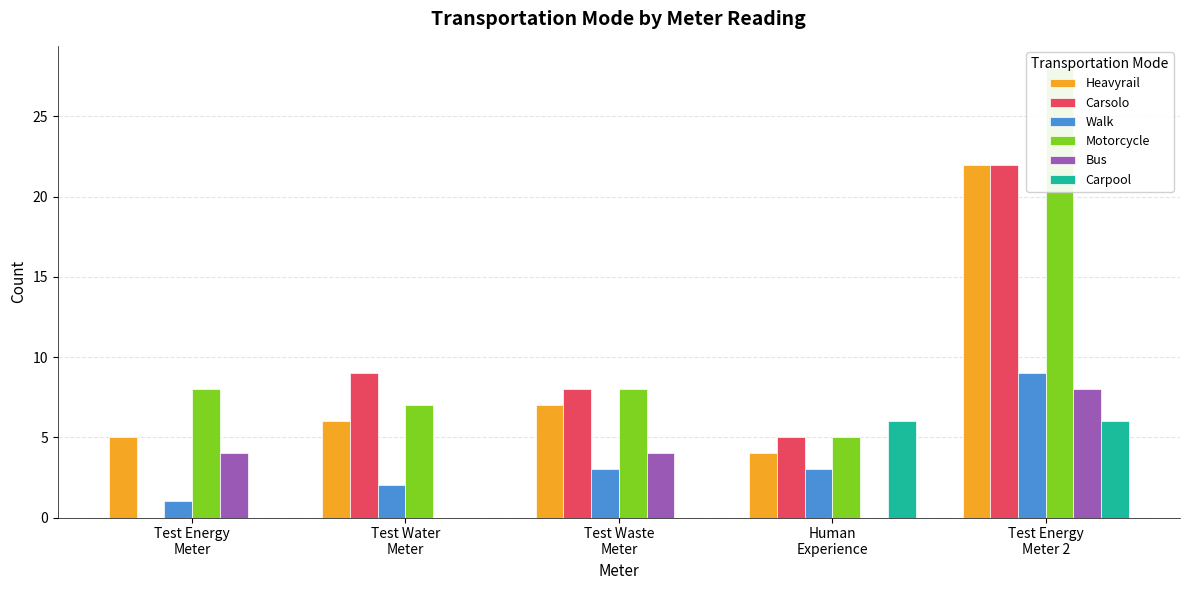

Between Test Water
Meter and Human
Experience, which series saw the biggest shift?

Carpool